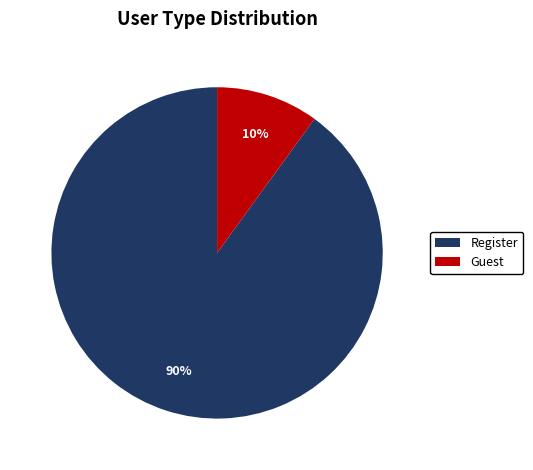

To the nearest percent, what is the difference between the largest and smallest slice percentages?

80%